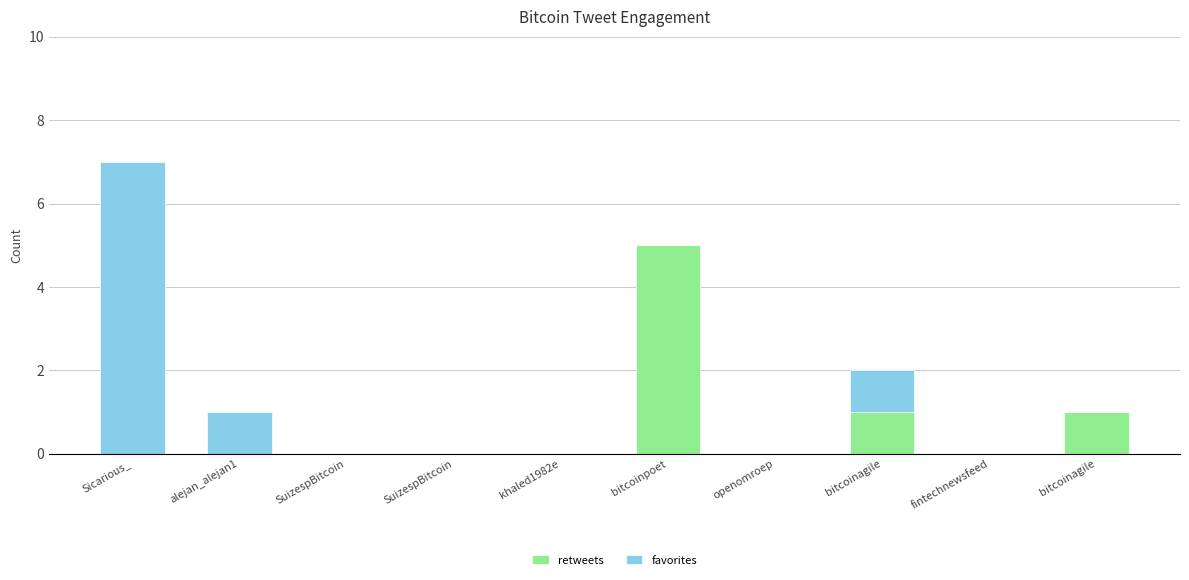

Which has a higher value, bitcoinpoet or Sicarious_?

bitcoinpoet